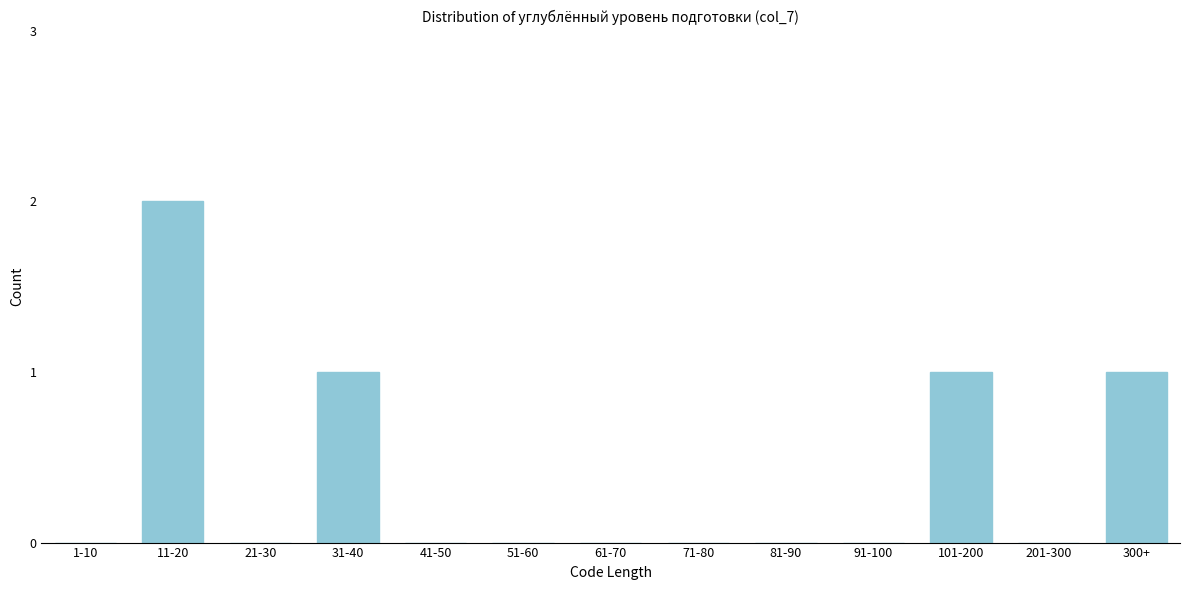

Reading left to right, list all the values displayed in this chart.

1-10=0	11-20=2	21-30=0	31-40=1	41-50=0	51-60=0	61-70=0	71-80=0	81-90=0	91-100=0	101-200=1	201-300=0	300+=1